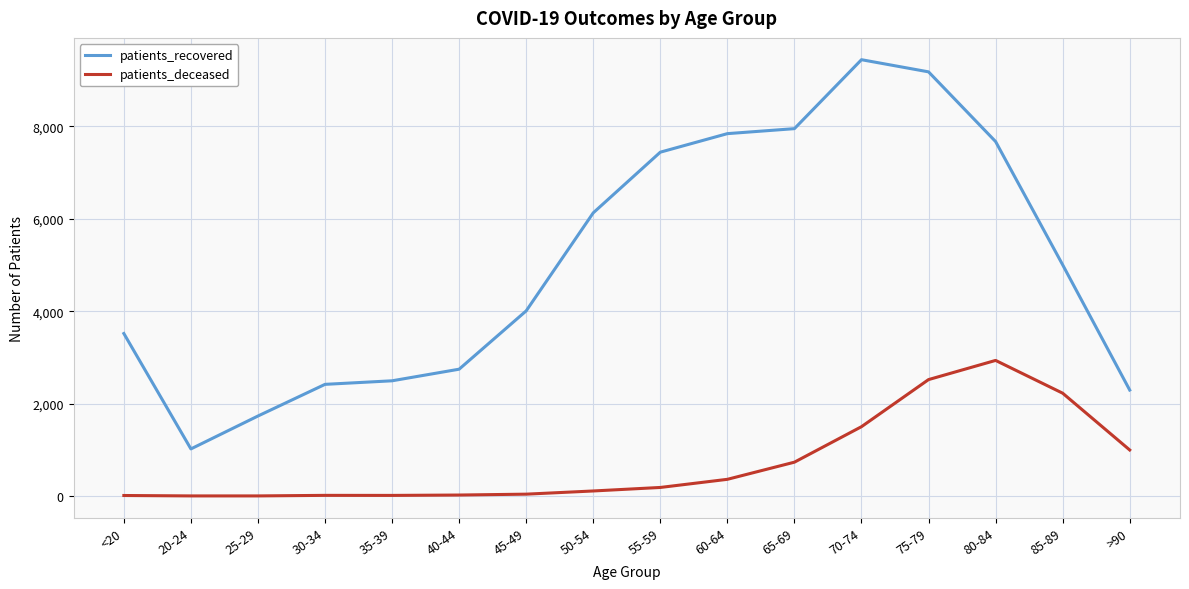

At which category is the sum across all series the highest?

75-79